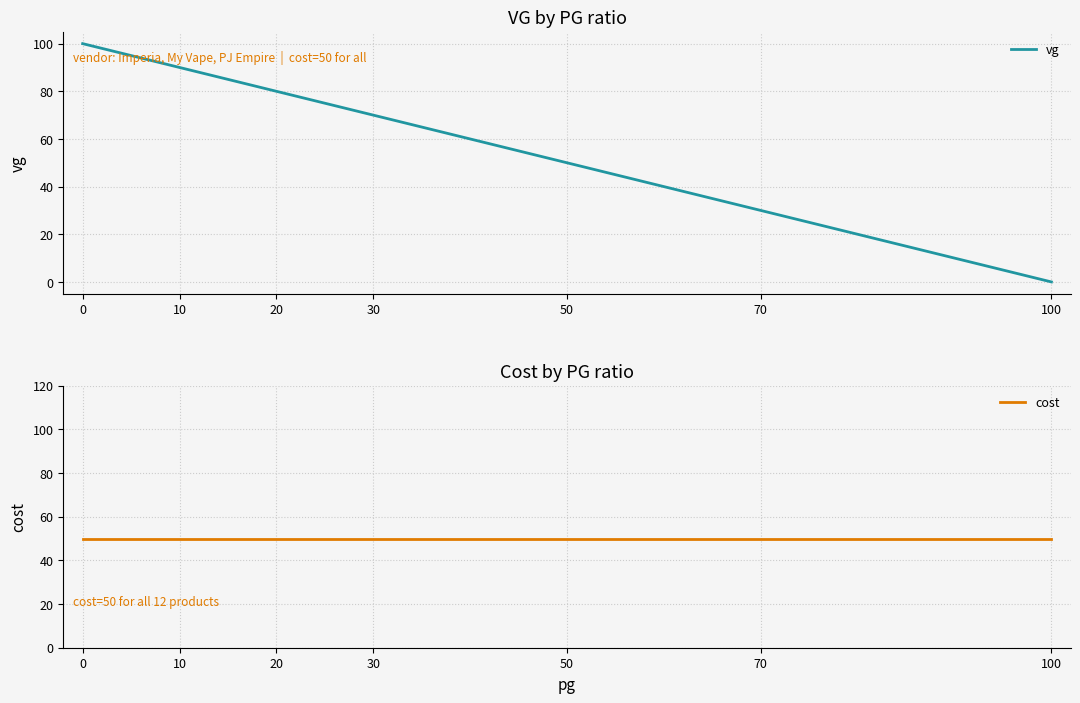

Reading left to right, what are all the values shown in this chart?

vg: 100	90	80	70	50	30	0
cost: 50	50	50	50	50	50	50